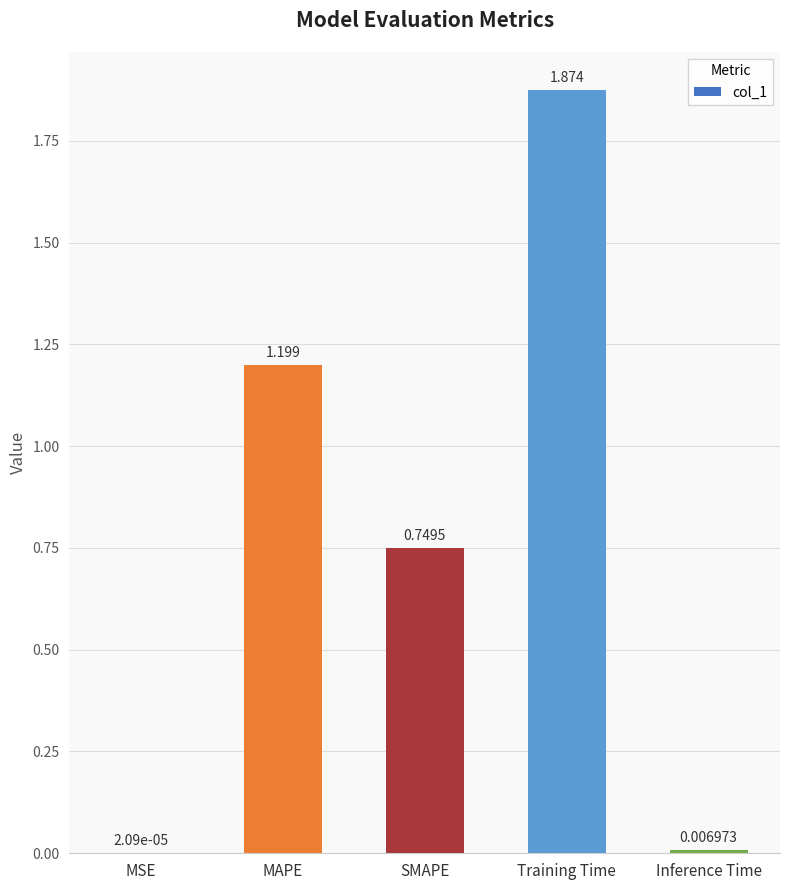

At which label is the value closest to 0?

MSE